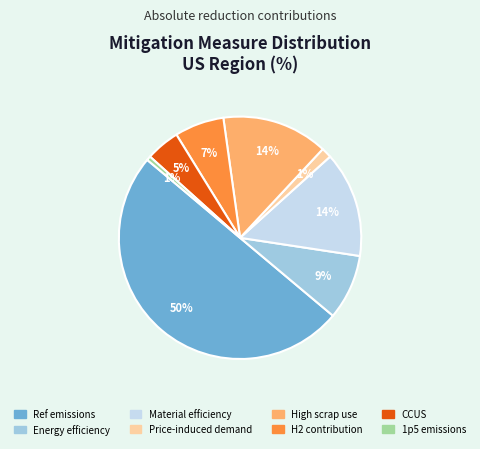

Which category accounts for the majority?

Ref emissions